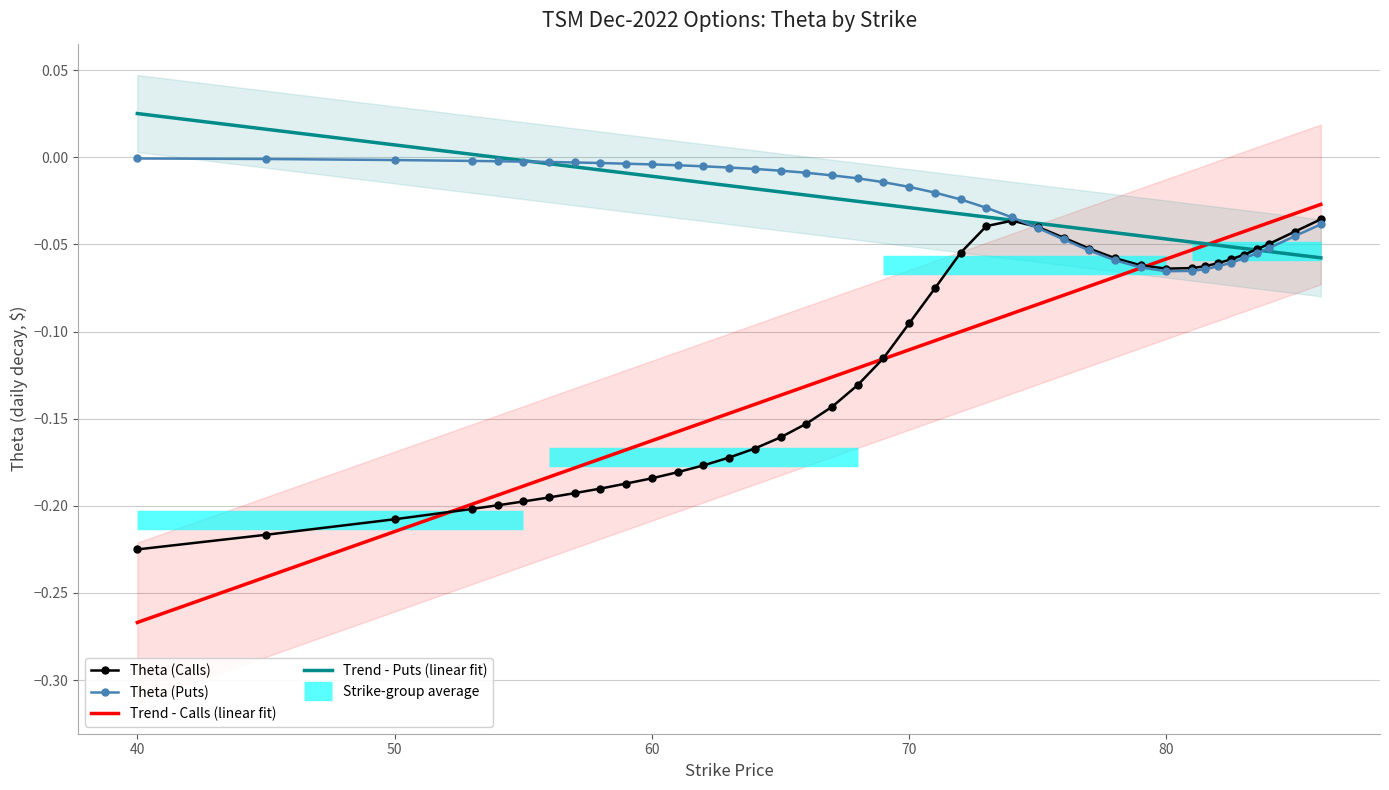

Which category has the lowest value in the Theta (Calls) series?

40